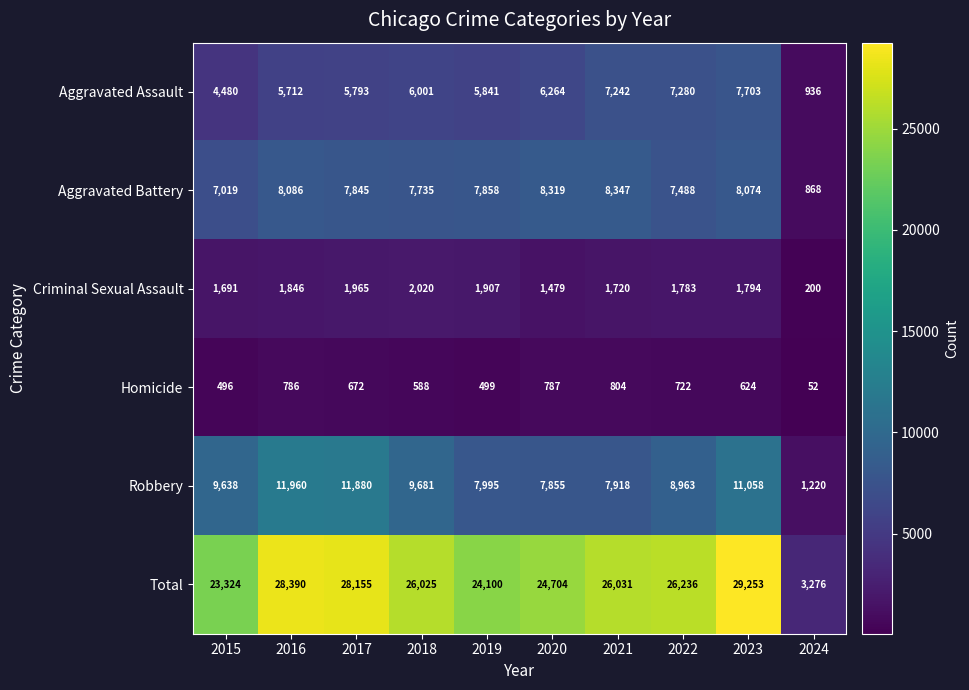

At which label does Aggravated Battery first exceed 7858?

2016